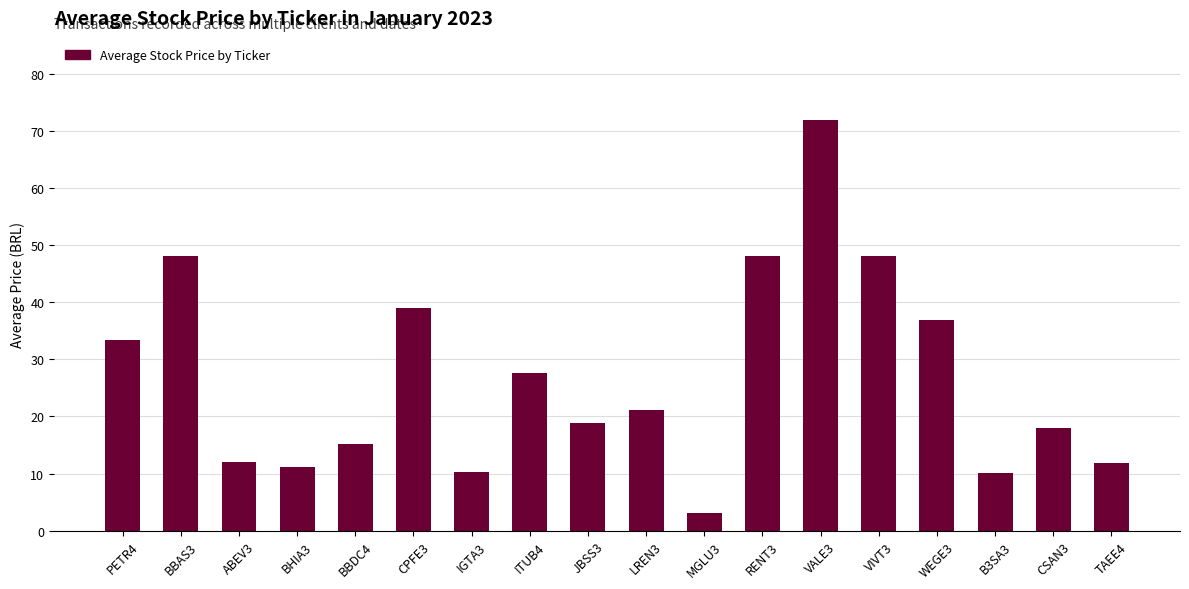

What is the difference between the maximum and minimum values?

68.7